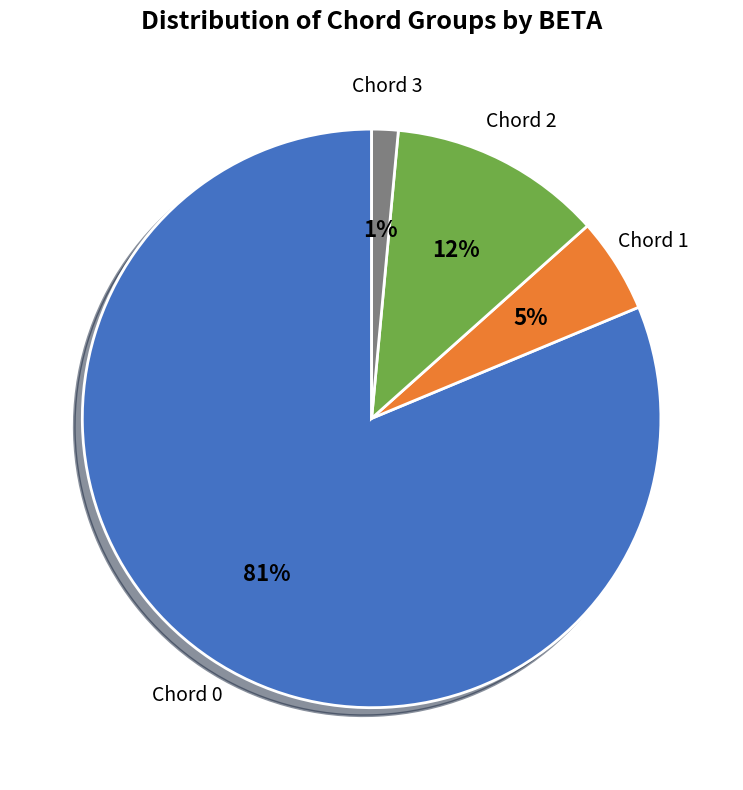

True or false: Chord 2 accounts for 1% of the total.

False